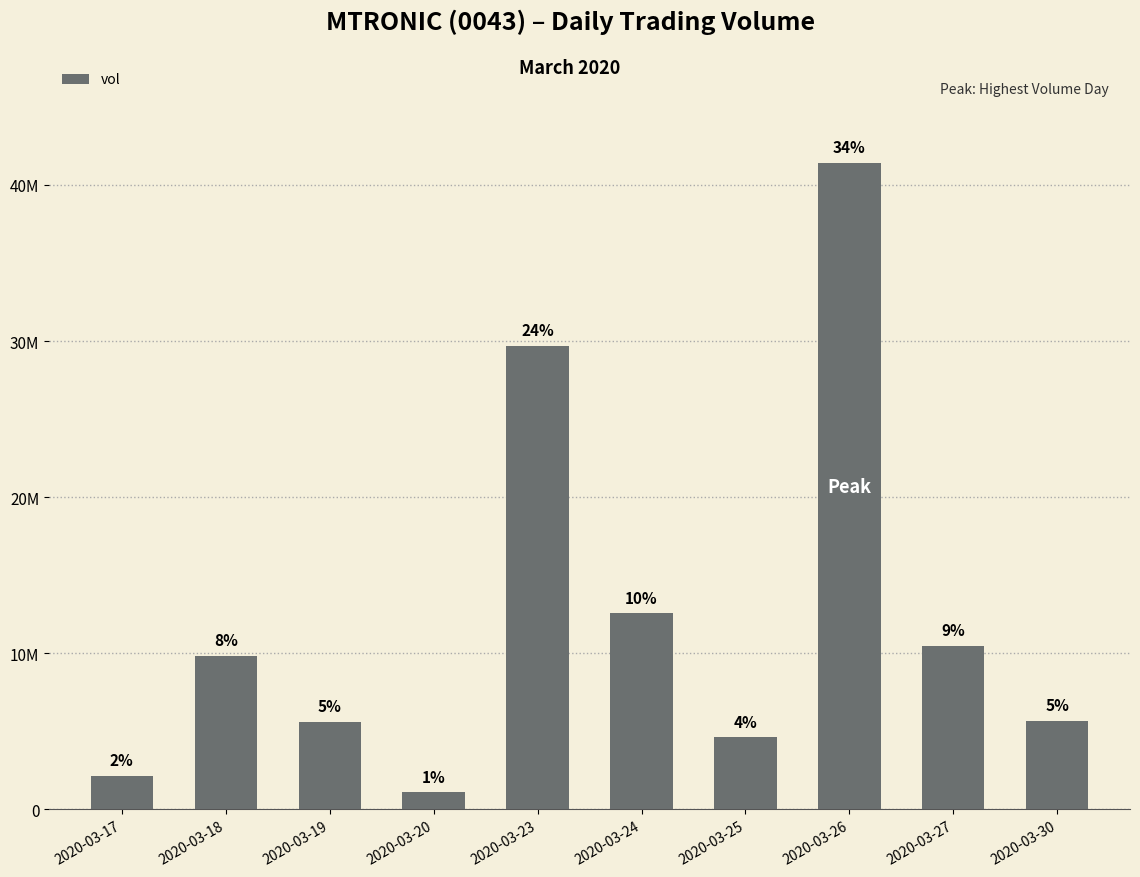

What is the difference between the maximum and minimum values?

40331100